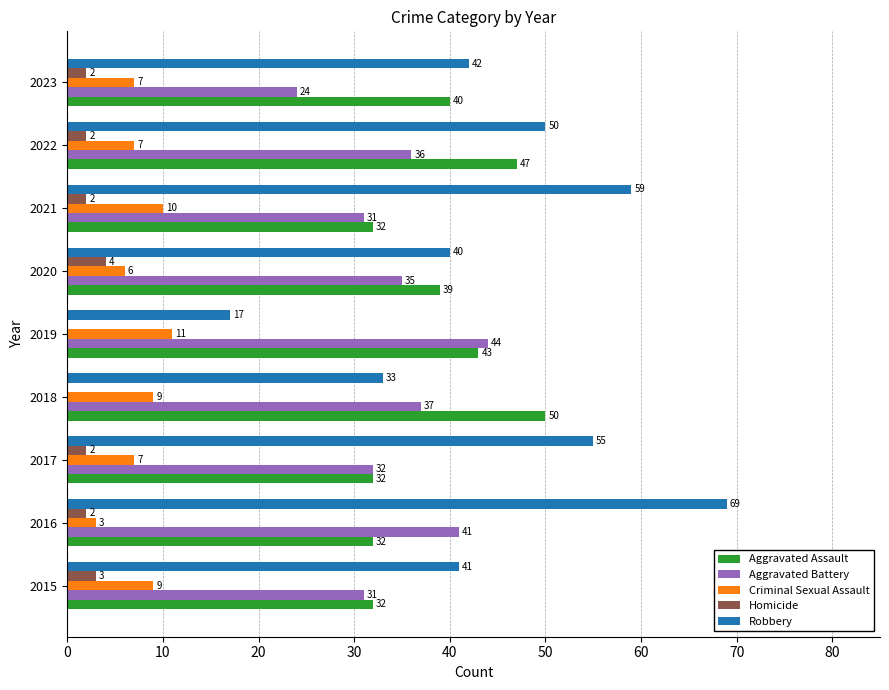

What is the approximate value of Aggravated Assault at 2022?

47